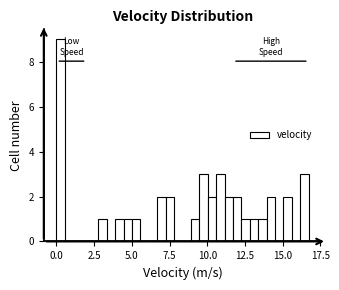

Around what value on the x-axis is the tallest bar? Give the approximate position of its centre, as read against the axis.

0.5